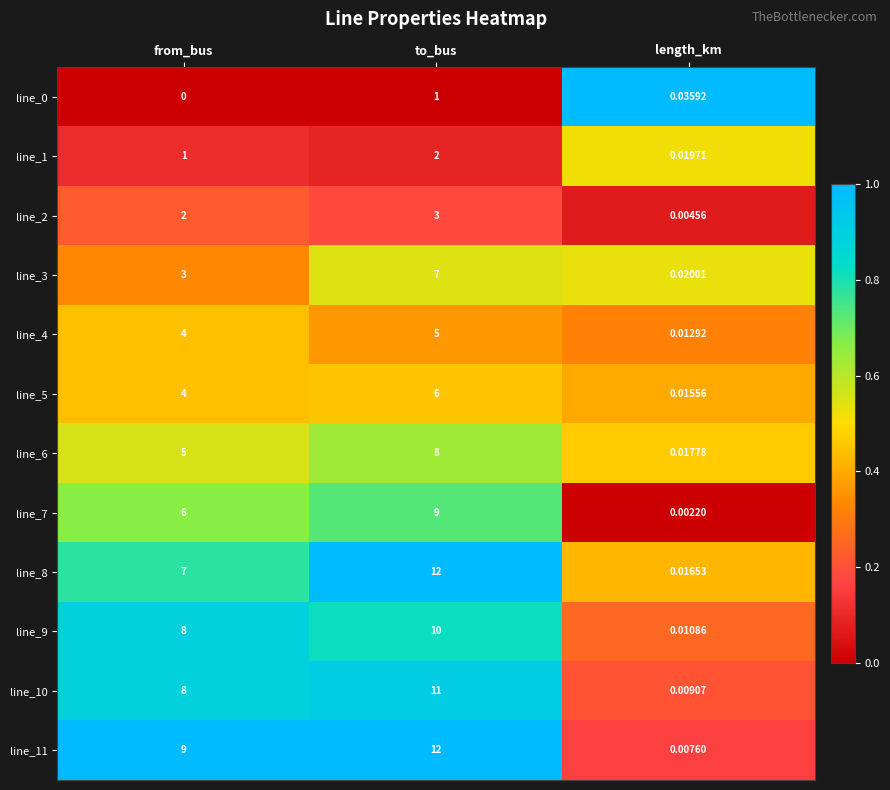

Where is line_5 nearest to the value 3?

from_bus